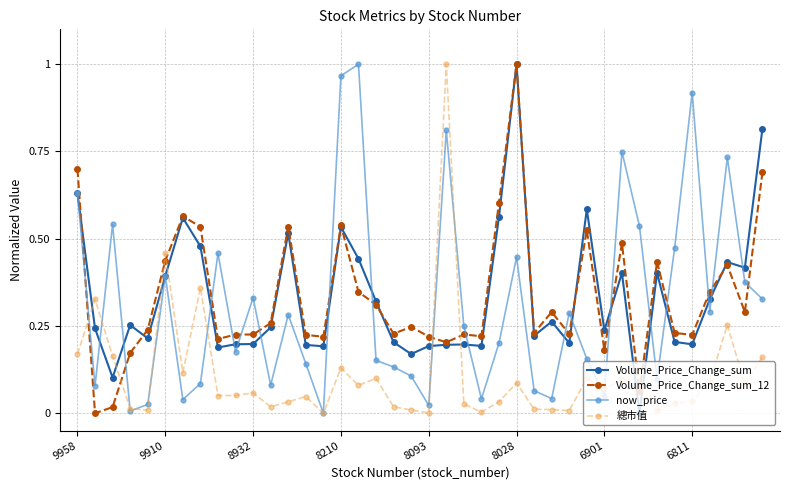

How many intersections are there between Volume_Price_Change_sum and 總市值?

8